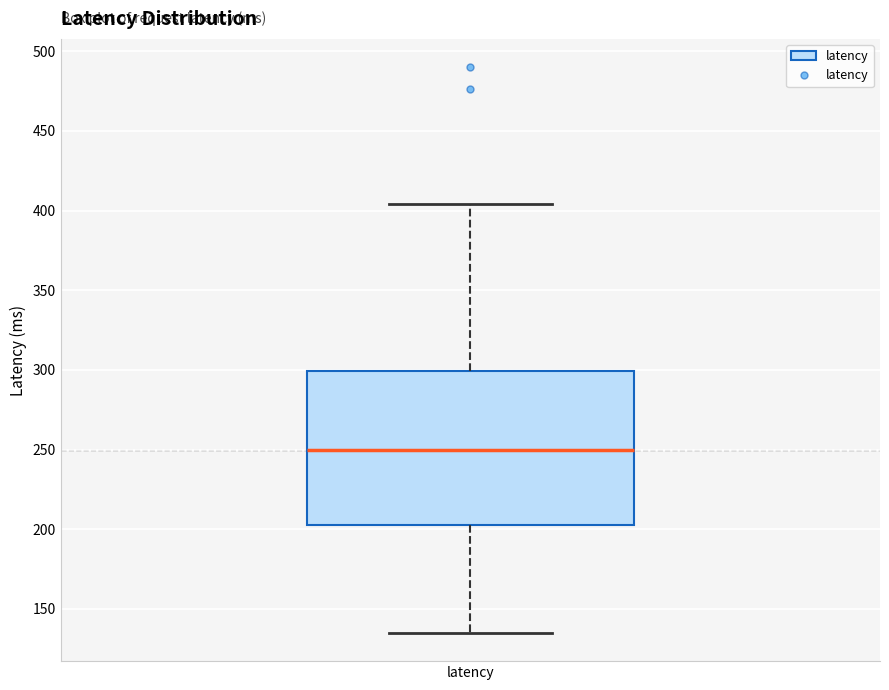

Where does the lower whisker of the box for latency end on the y-axis? The values are not printed on the chart, so give them approximately, as read against the axis.

135